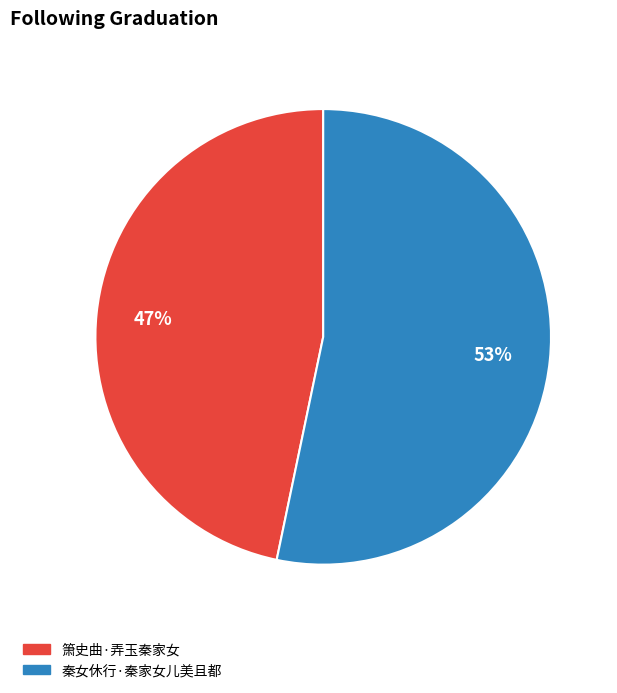

What is the smallest slice in the pie chart?

箫史曲·弄玉秦家女